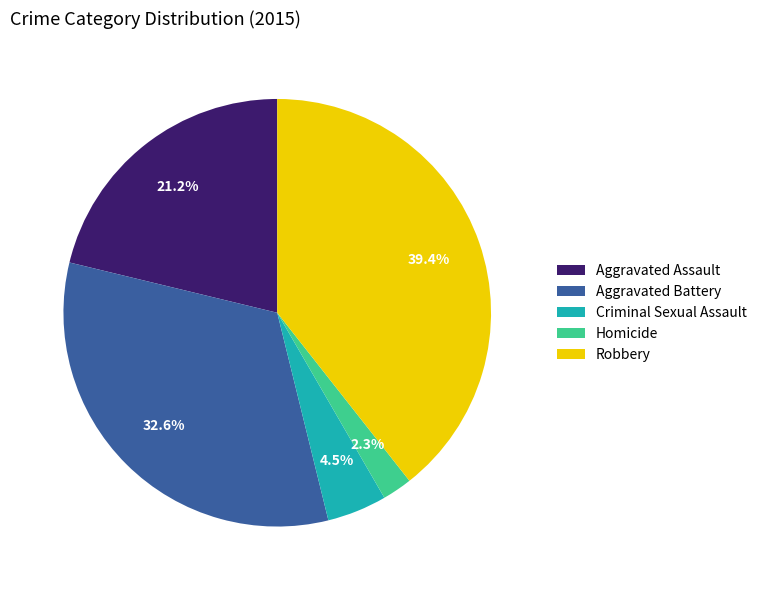

Which slice is the largest?

Robbery